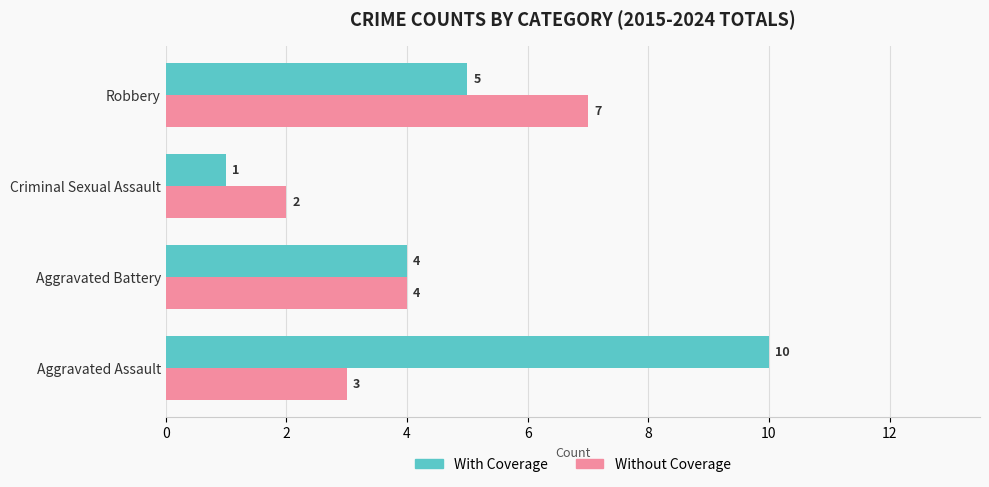

At which category does the chart reach its minimum across all series?

Criminal Sexual Assault